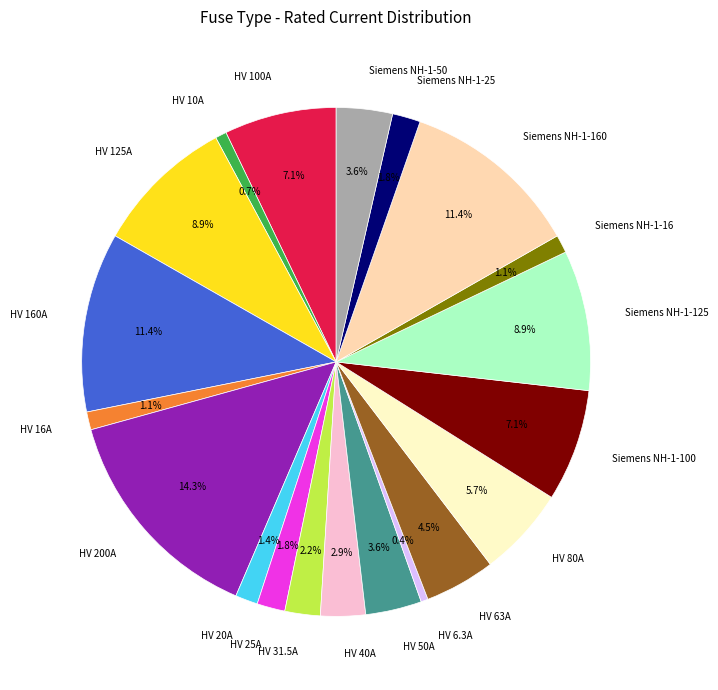

True or false: HV 31.5A accounts for 16% of the total.

False